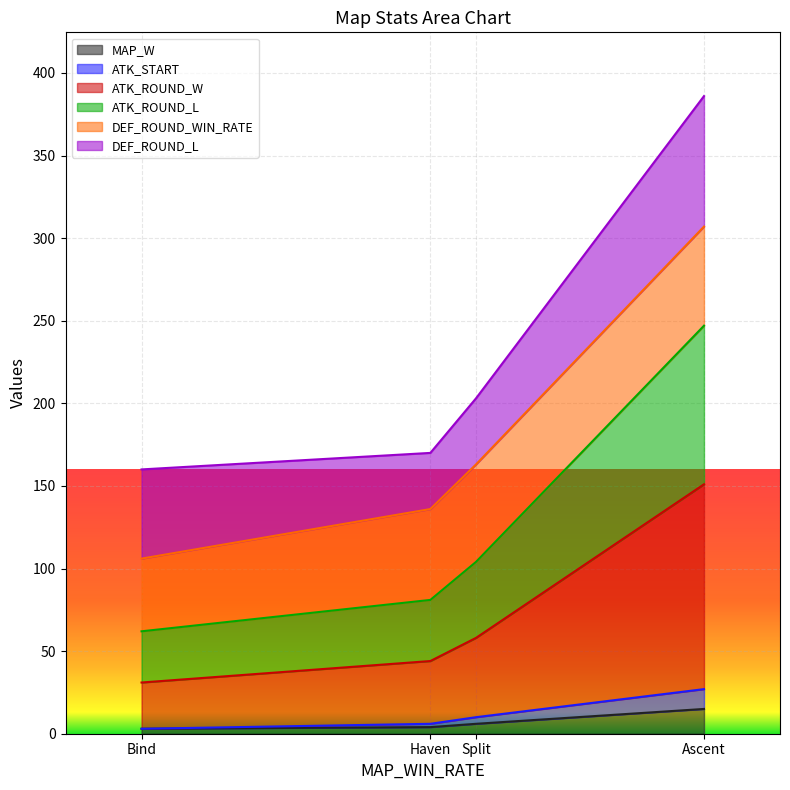

What is the label of the 4th point from the left?

Ascent